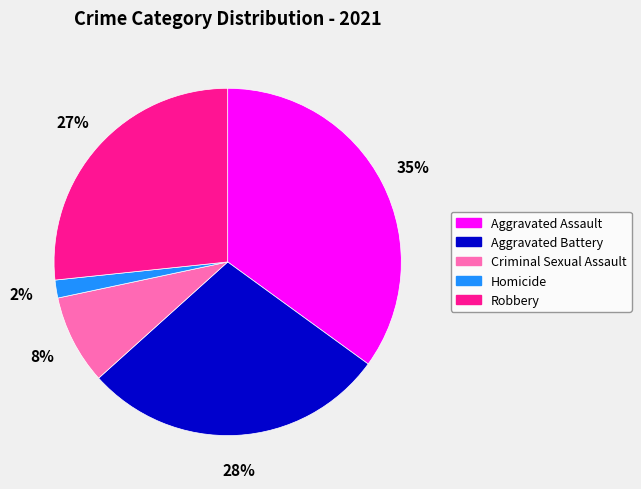

Is it true that Homicide is 10% of the pie?

False